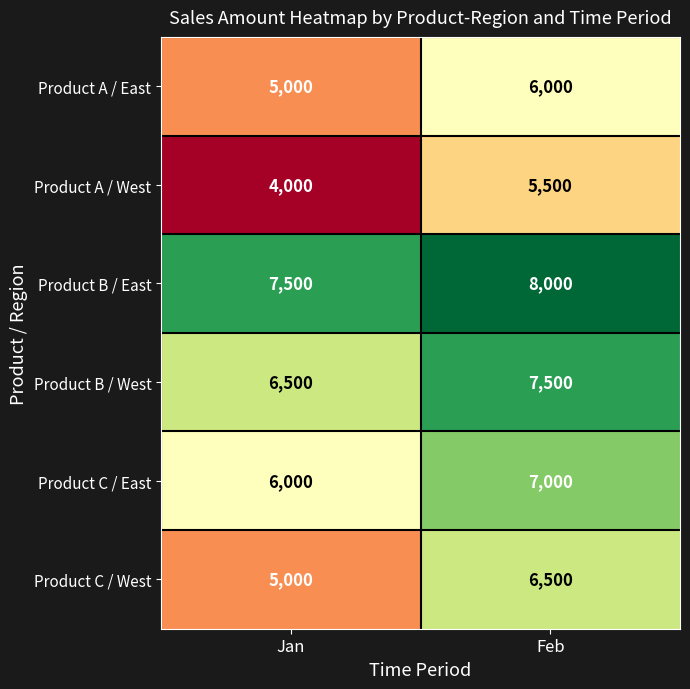

Which category has the lowest value across all series?

Jan